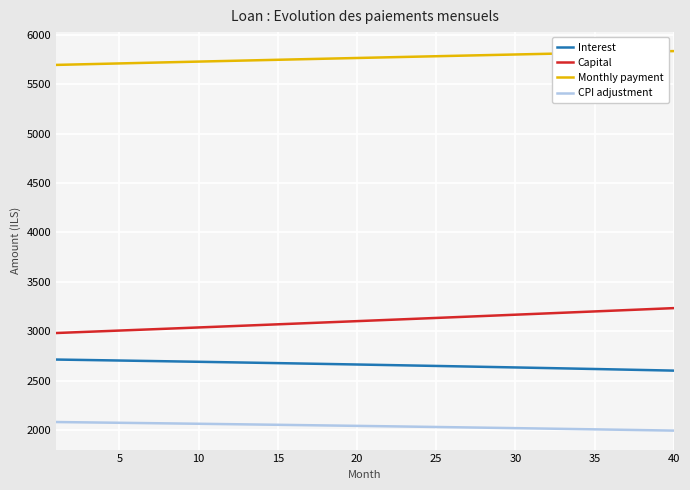

True or false: Capital and Interest cross at least once.

False